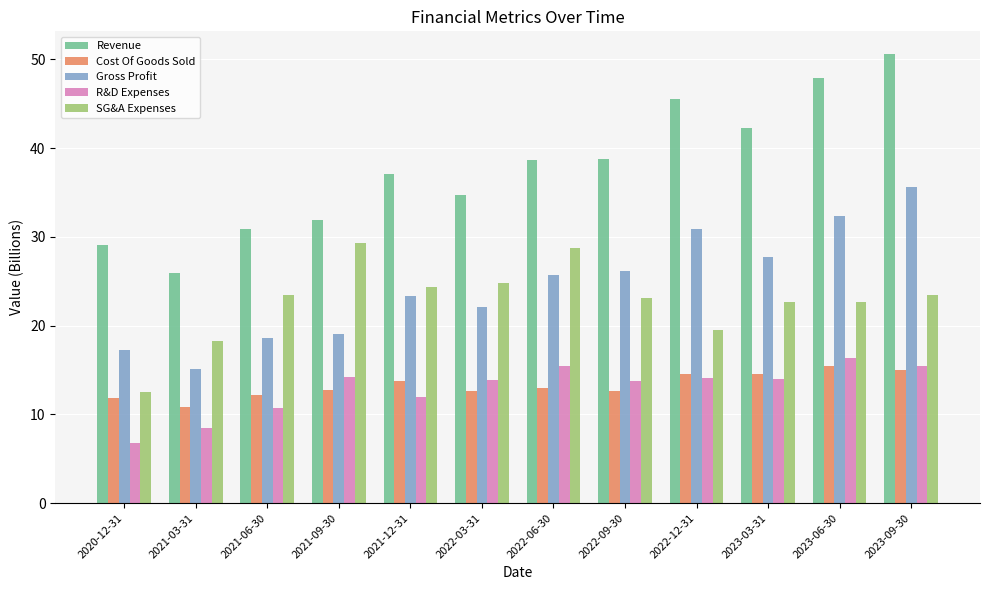

The value of Gross Profit at 2022-03-31 is 31.0. True or false?

False